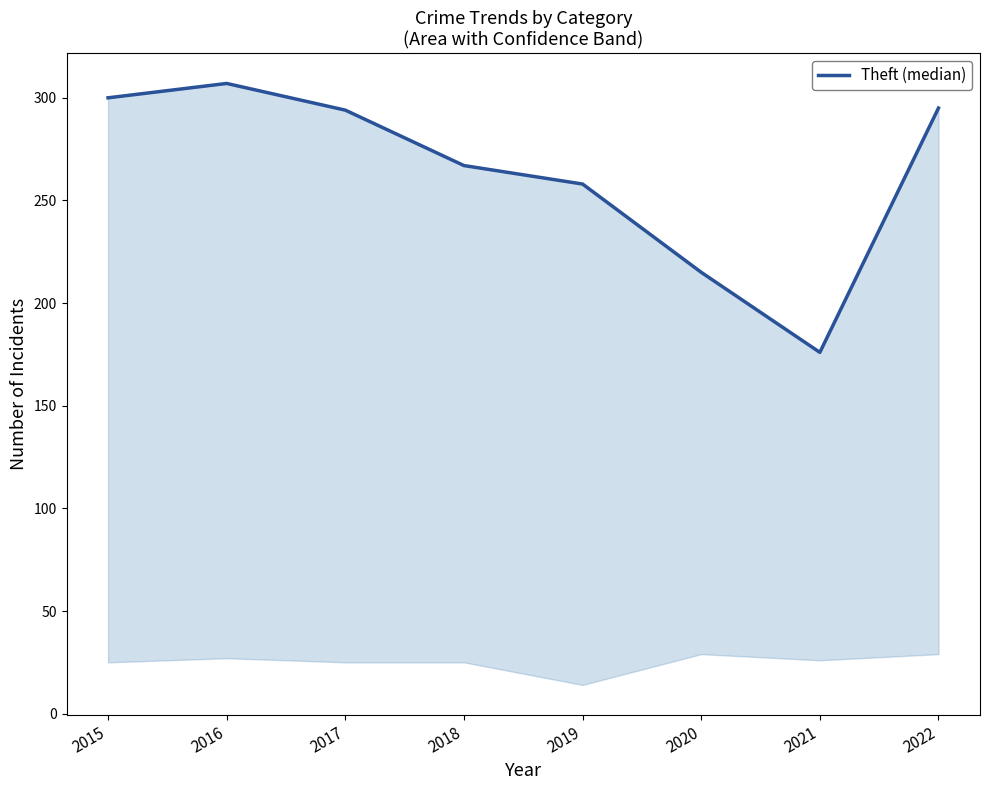

What is the value of the 7th point from the left?

176